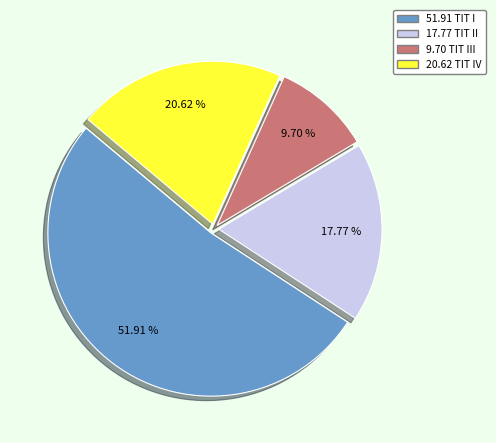

Does any single category account for the majority?

Yes